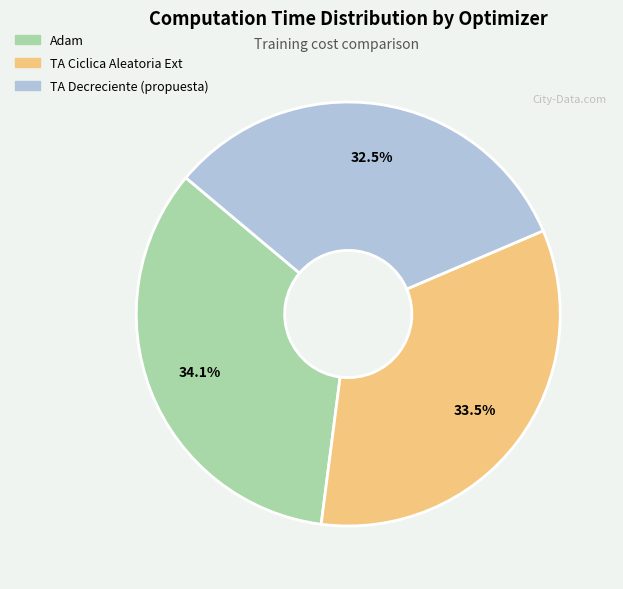

Does Adam represent more than half of the total?

No